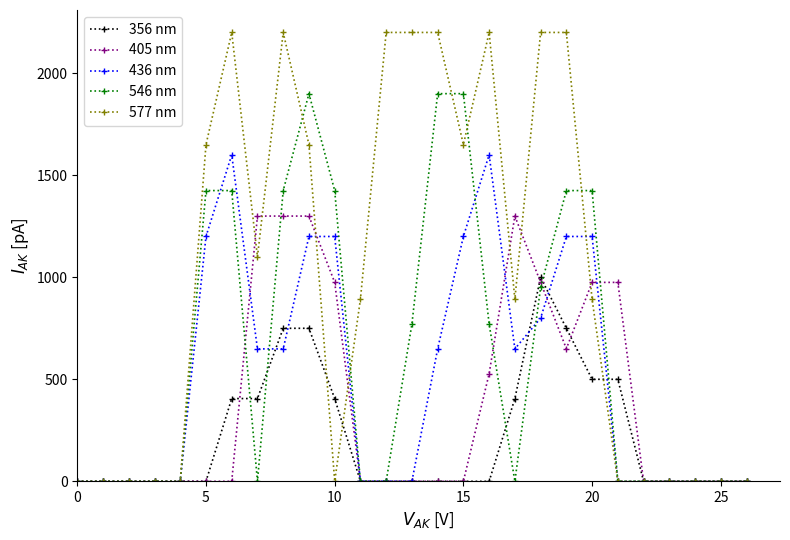

What is the greatest value displayed?

2200.0